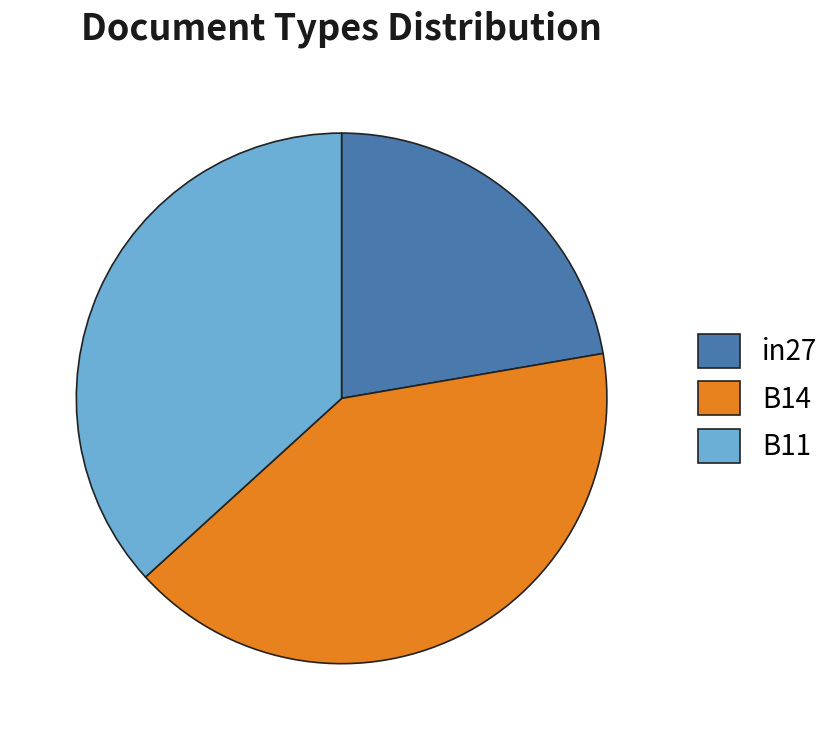

Does in27 account for over 50% of the chart?

No